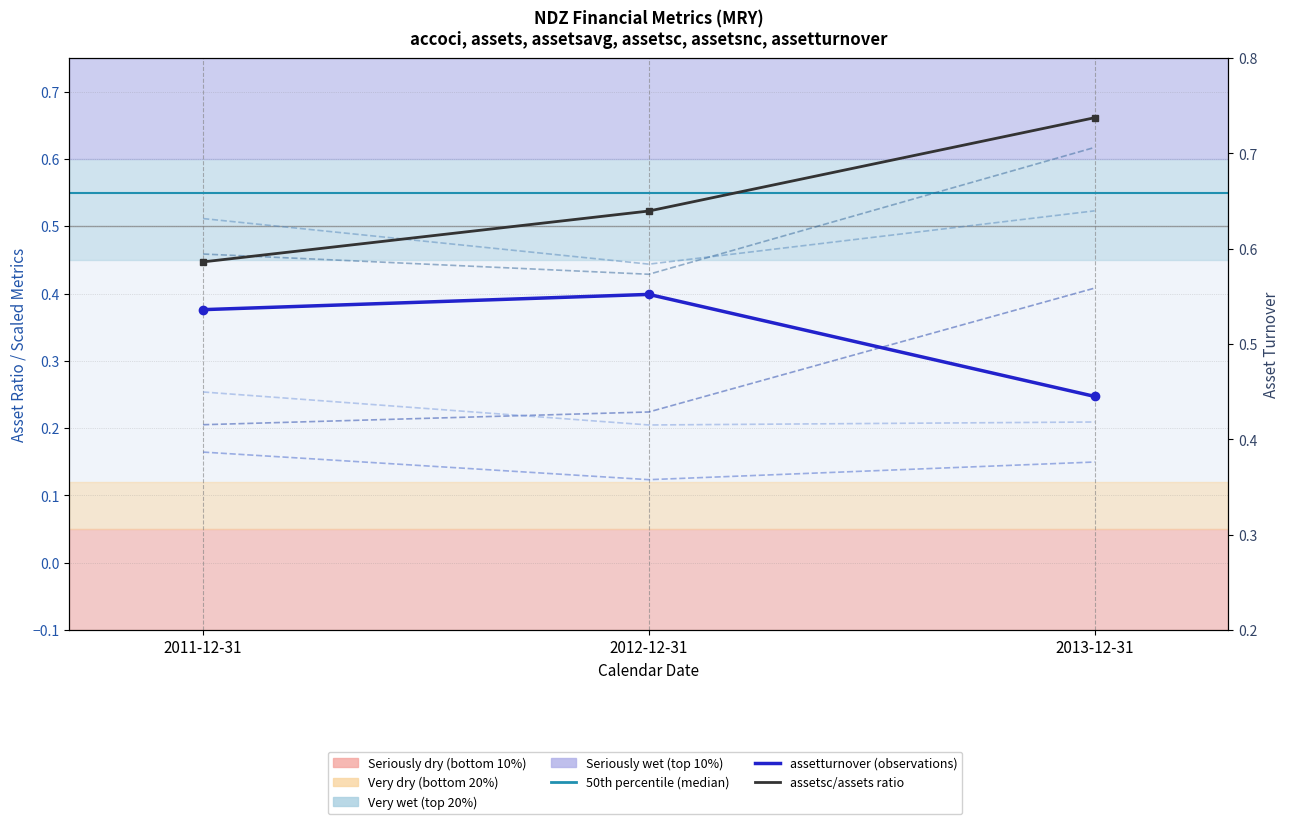

Read the assets value at 2011-12-31.

0.5